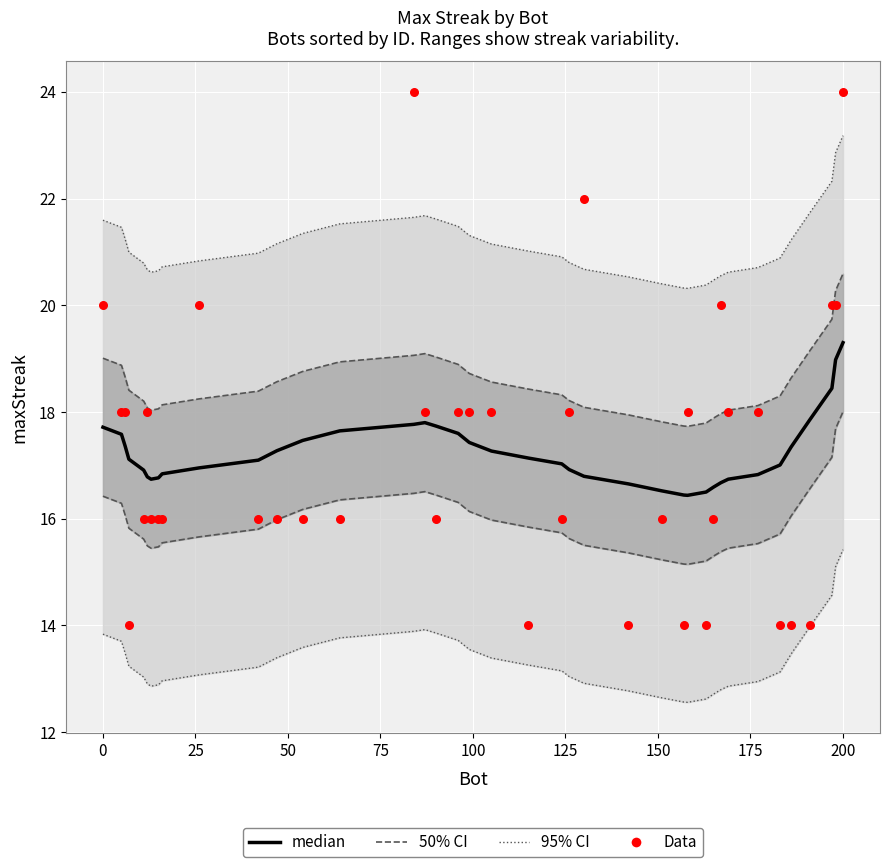

At how many categories does at least one series exceed 19?

8